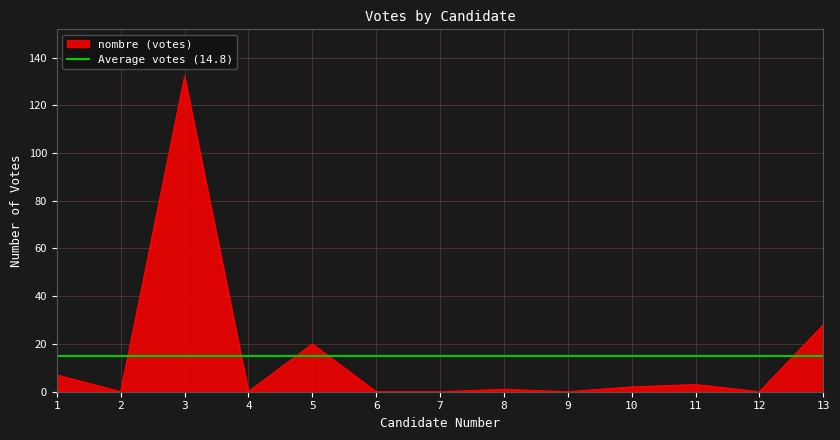

What is the sum of all values?

193